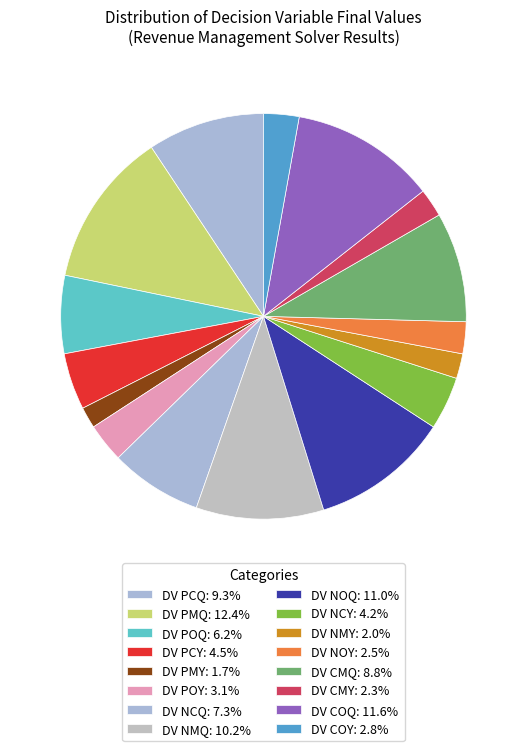

How many segments does this pie chart have?

16